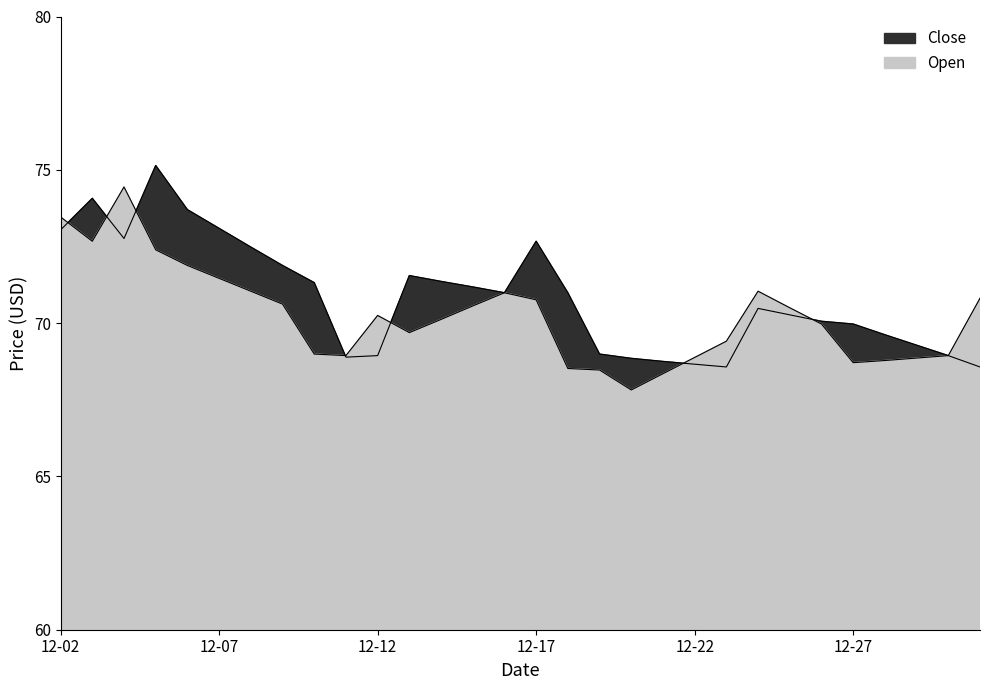

True or false: Close has a value of 72.8 at 2019-12-04.

True